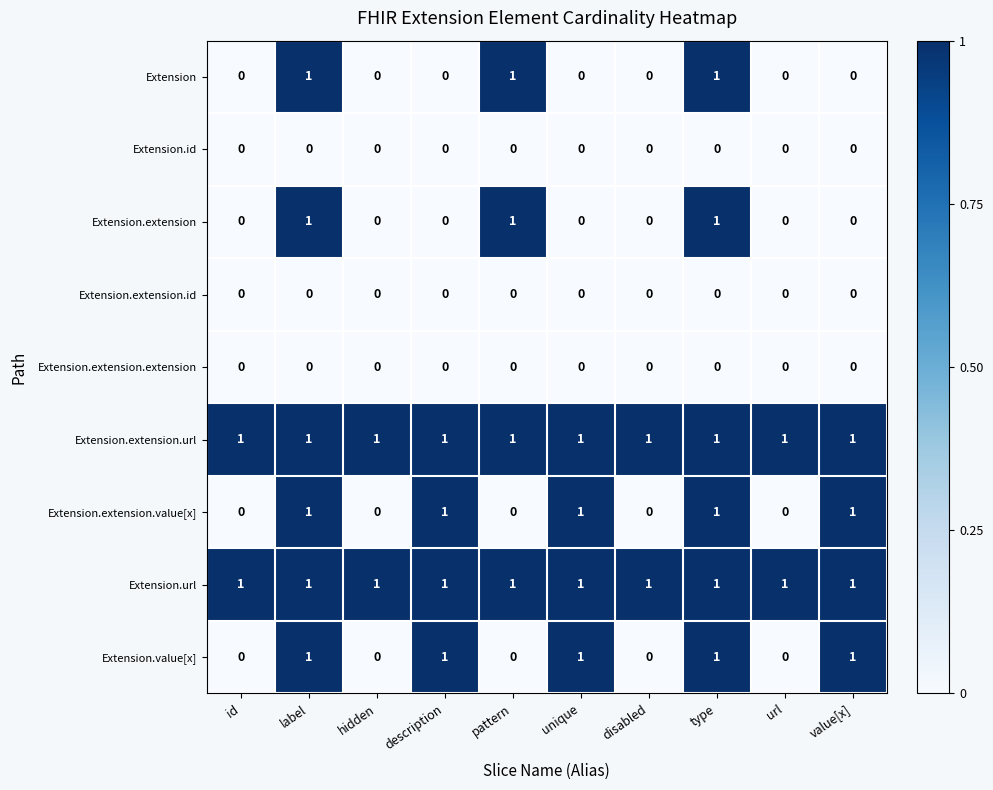

At how many categories does at least one series exceed 0?

10